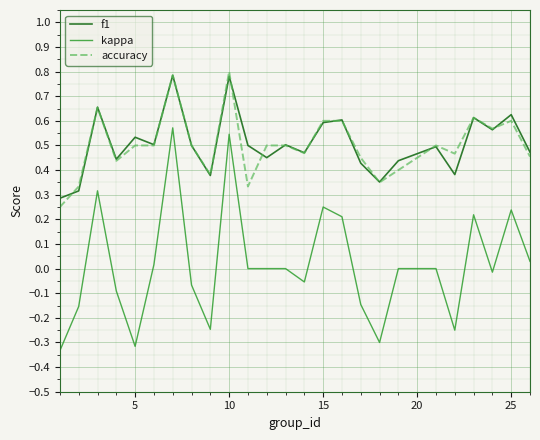

What are all the series names shown in the legend?

f1, kappa, accuracy